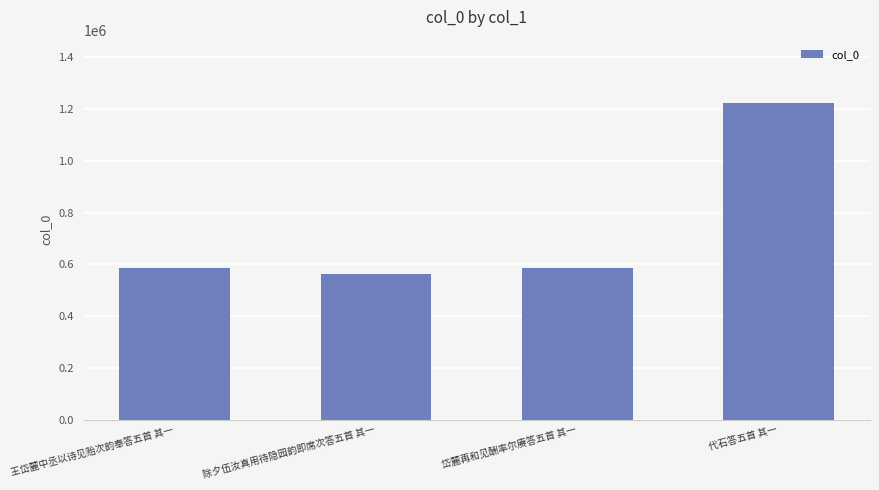

Count the number of categories in the chart.

4